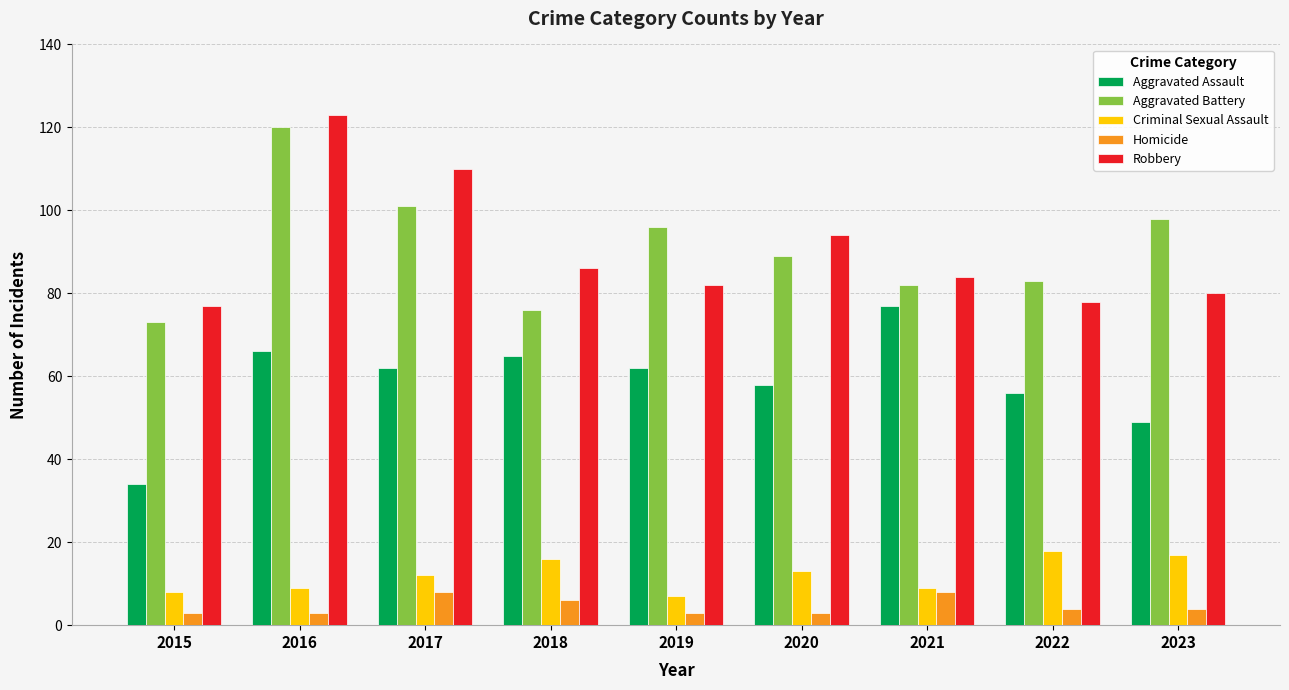

How many bars are there in total?

45